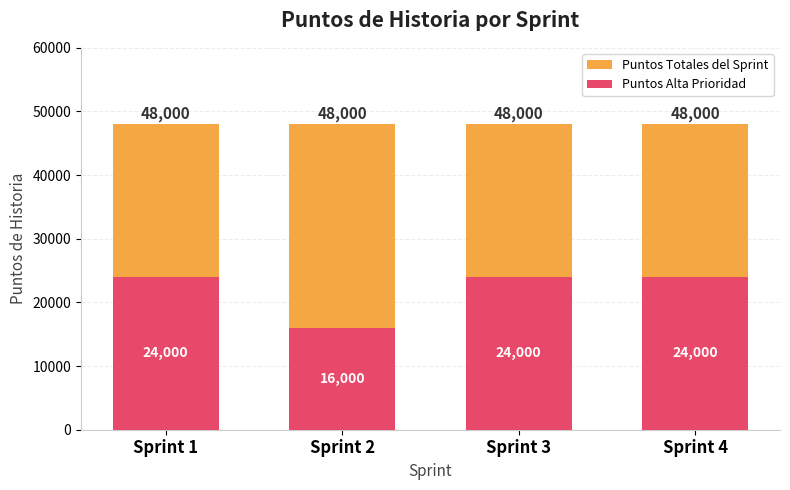

Reading left to right, extract all data points from this chart.

Puntos Totales del Sprint: Sprint 1=48000	Sprint 2=48000	Sprint 3=48000	Sprint 4=48000
Puntos Alta Prioridad: Sprint 1=24000	Sprint 2=16000	Sprint 3=24000	Sprint 4=24000